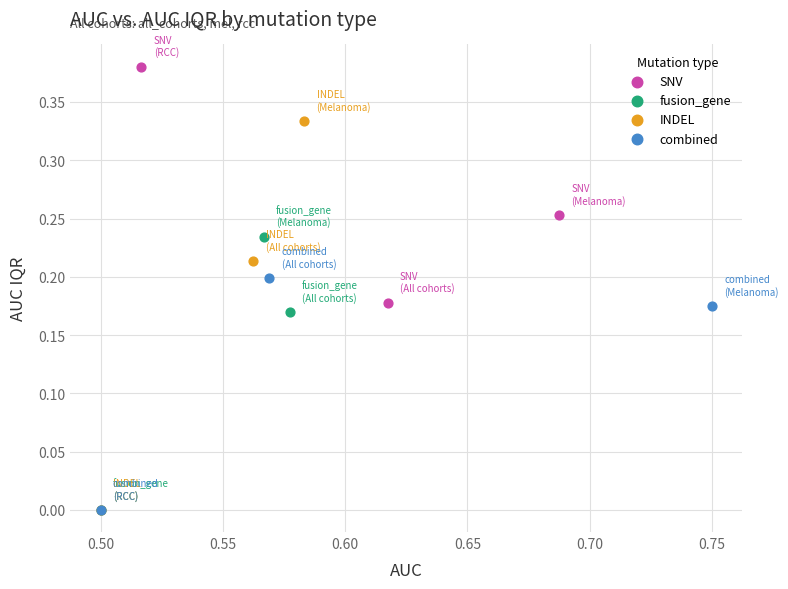

Which series has the largest Y range (max minus min)?

INDEL